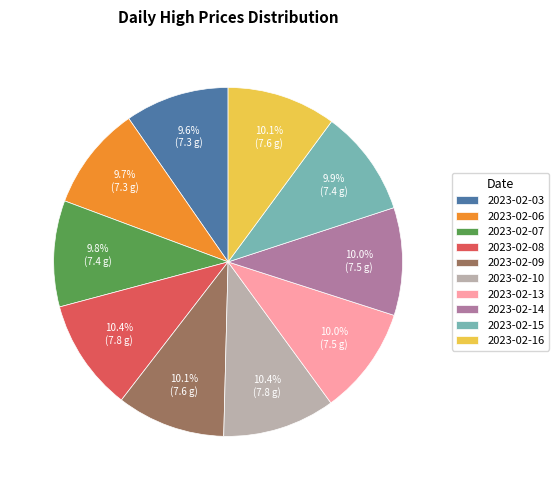

What is the total percentage of 2023-02-10 and 2023-02-06?

20.1%